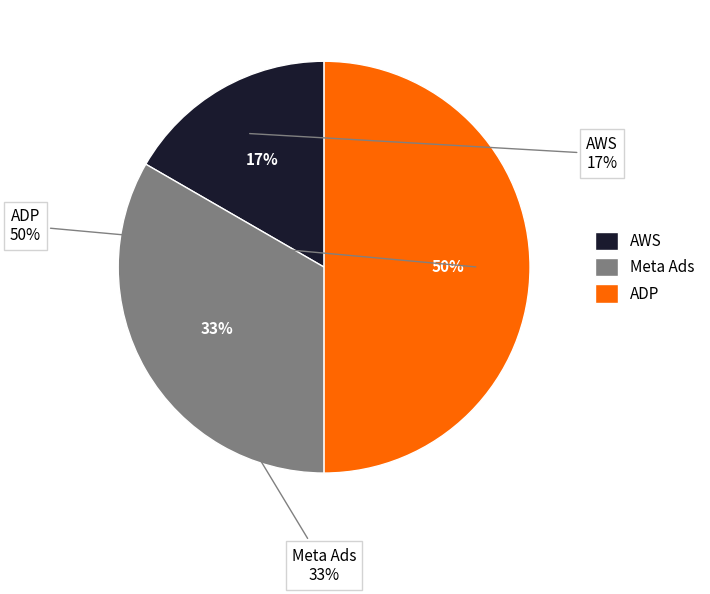

What percentage do ADP and Meta Ads together represent?

83.3%